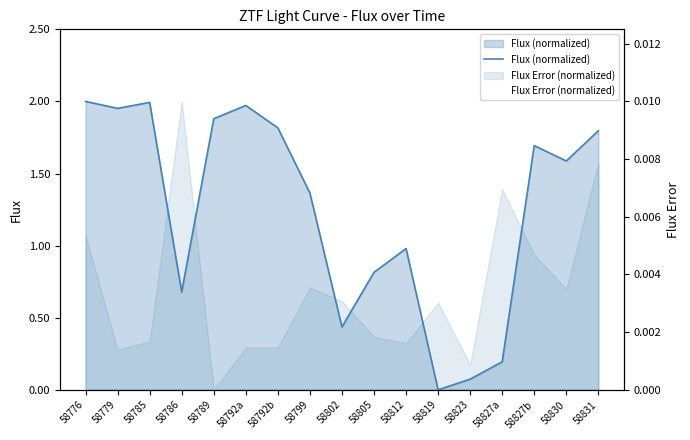

At which category does Flux (normalized) reach its first local valley?

58779